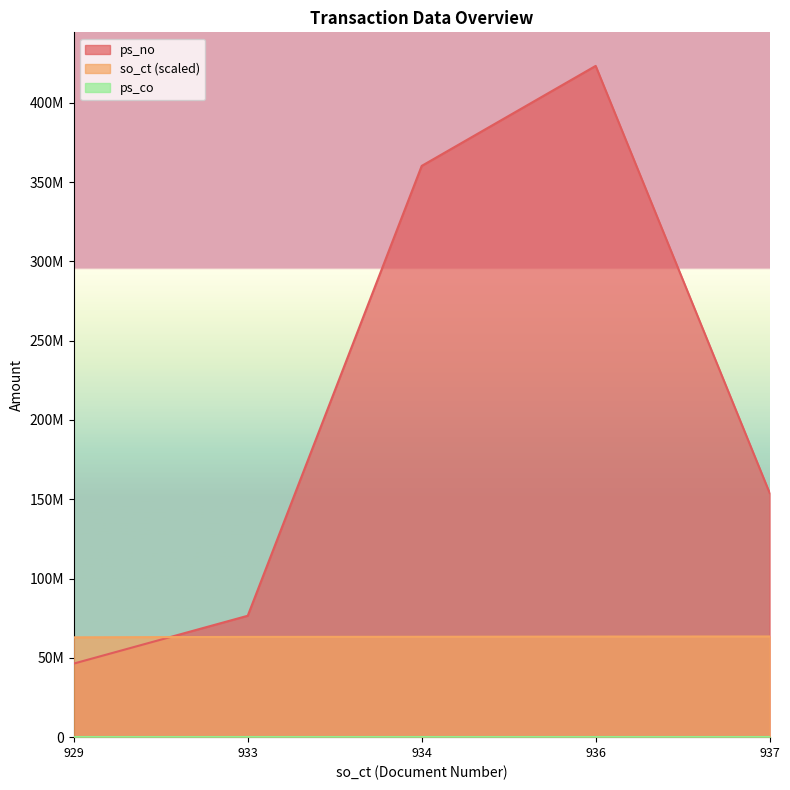

Where is the first local maximum for ps_no?

936